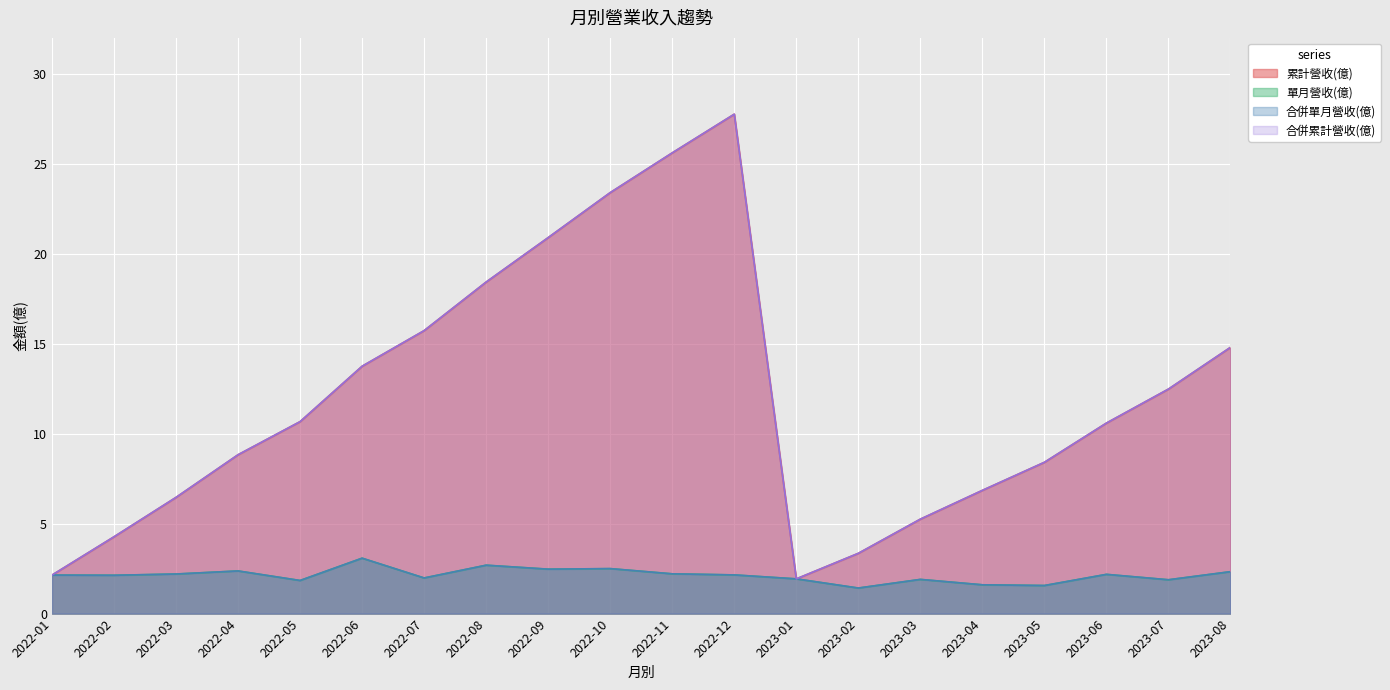

True or false: 合併累計營收(億) and 單月營收(億) cross at least once.

False